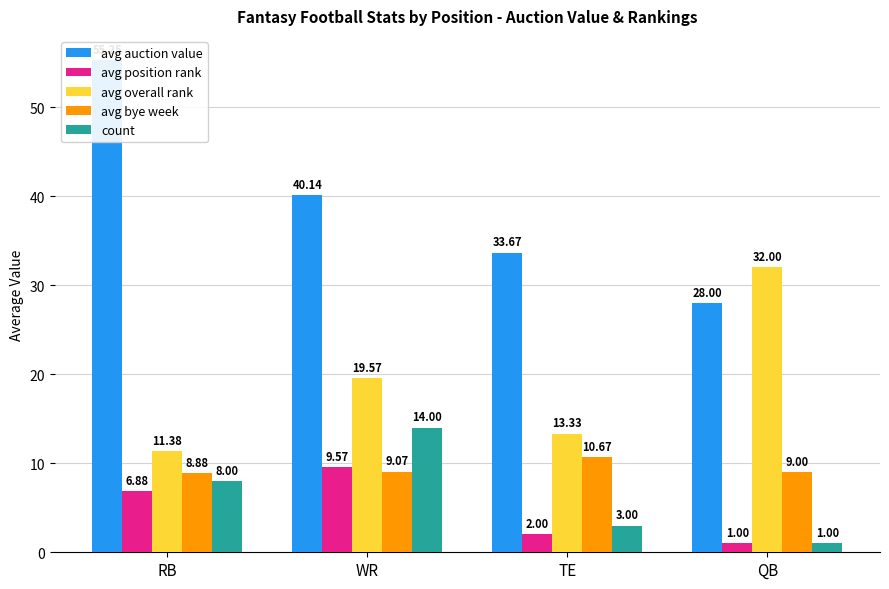

Does the chart contain any negative values?

No